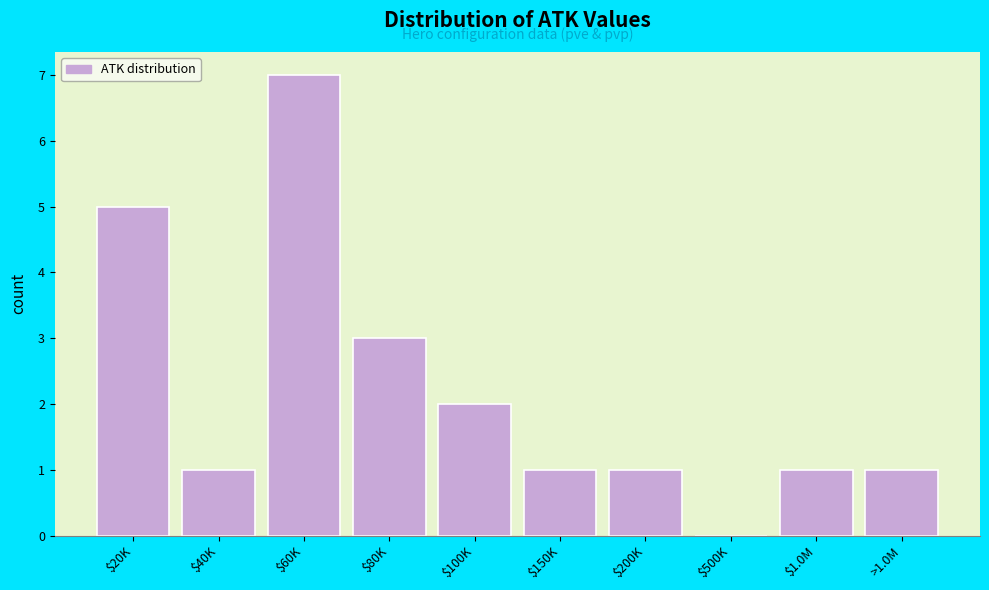

What is the sum of all values?

22